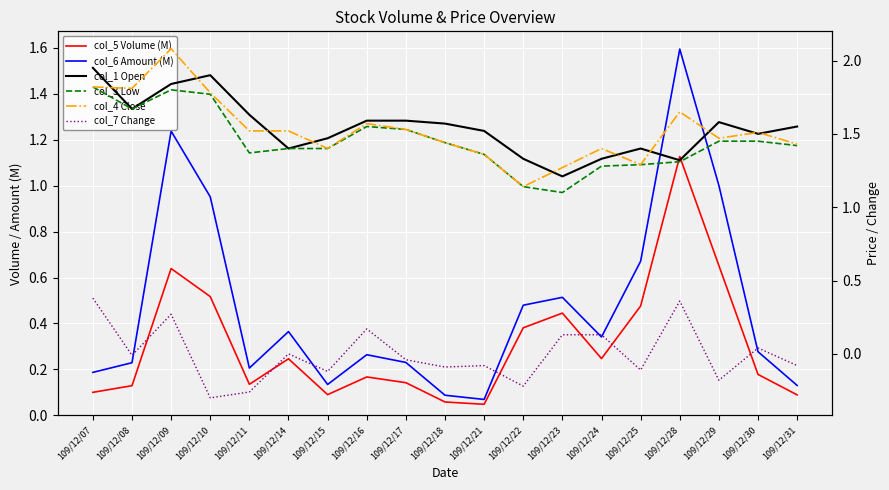

Is it true that col_4 Close equals 1.5 at 109/12/30?

True